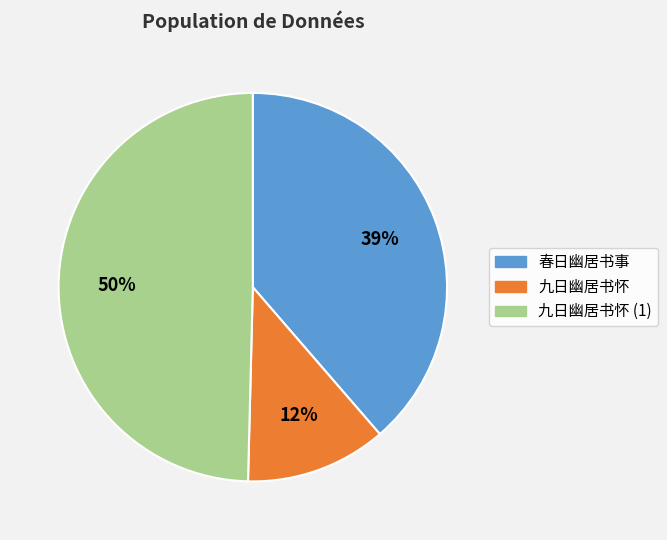

Does any single category account for the majority?

No